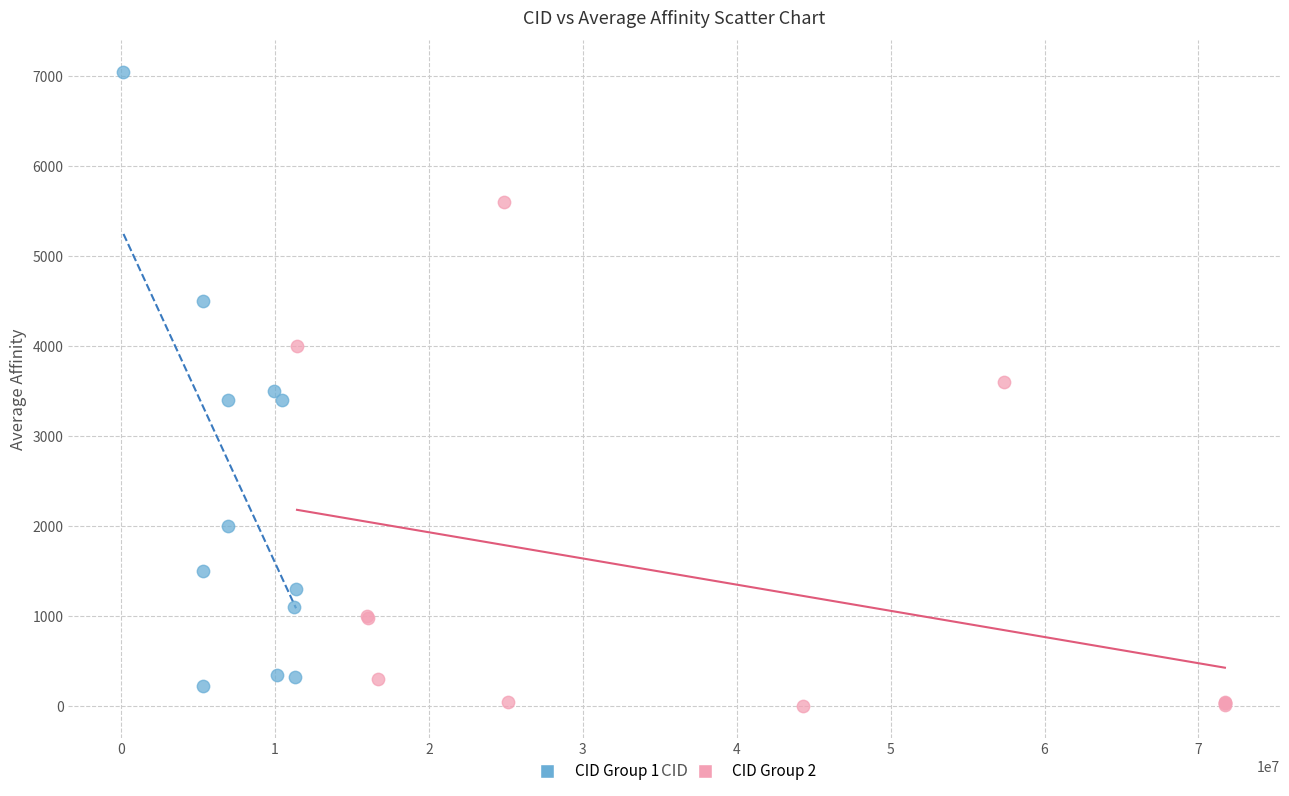

Which series has the widest spread of Y values?

CID Group 1